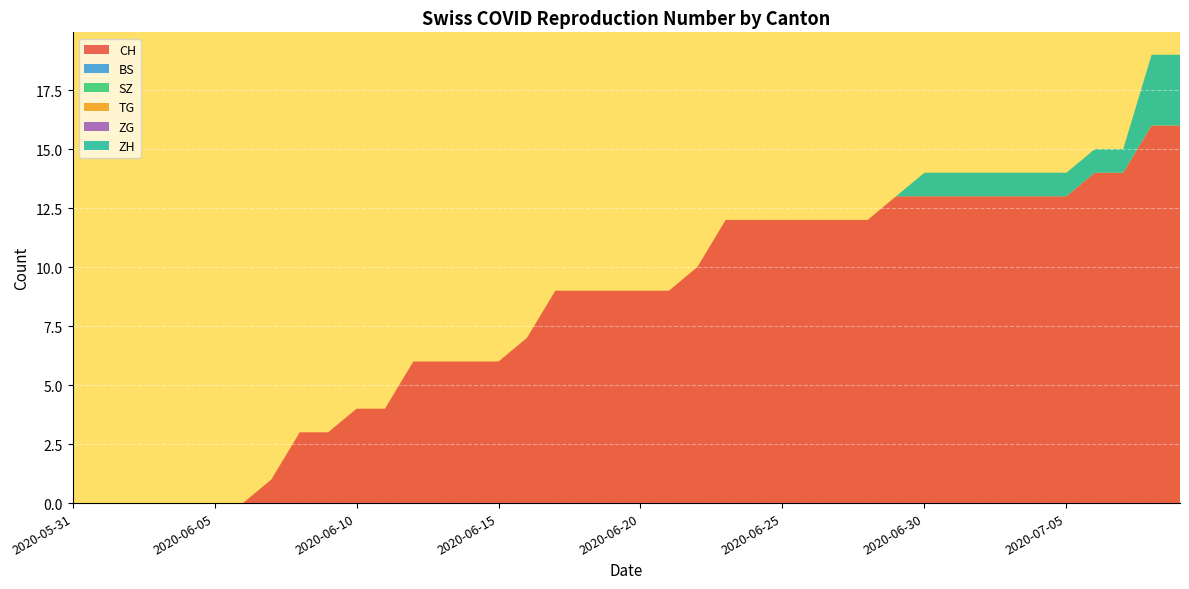

Reading left to right, extract all data points from this chart.

CH: 0	0	0	0	0	0	0	1	3	3	4	4	6	6	6	6	7	9	9	9	9	9	10	12	12	12	12	12	12	13	13	13	13	13	13	13	14	14	16	16
BS: 0	0	0	0	0	0	0	0	0	0	0	0	0	0	0	0	0	0	0	0	0	0	0	0	0	0	0	0	0	0	0	0	0	0	0	0	0	0	0	0
SZ: 0	0	0	0	0	0	0	0	0	0	0	0	0	0	0	0	0	0	0	0	0	0	0	0	0	0	0	0	0	0	0	0	0	0	0	0	0	0	0	0
TG: 0	0	0	0	0	0	0	0	0	0	0	0	0	0	0	0	0	0	0	0	0	0	0	0	0	0	0	0	0	0	0	0	0	0	0	0	0	0	0	0
ZG: 0	0	0	0	0	0	0	0	0	0	0	0	0	0	0	0	0	0	0	0	0	0	0	0	0	0	0	0	0	0	0	0	0	0	0	0	0	0	0	0
ZH: 0	0	0	0	0	0	0	0	0	0	0	0	0	0	0	0	0	0	0	0	0	0	0	0	0	0	0	0	0	0	1	1	1	1	1	1	1	1	3	3